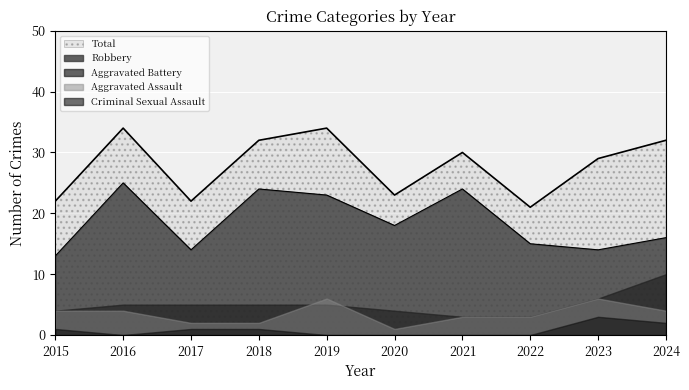

Reading right to left, extract all data points from this chart.

Total: 32	29	21	30	23	34	32	22	34	22
Robbery: 16	14	15	24	18	23	24	14	25	13
Aggravated Assault: 4	6	3	3	1	6	2	2	4	4
Aggravated Battery: 10	6	3	3	4	5	5	5	5	4
Criminal Sexual Assault: 2	3	0	0	0	0	1	1	0	1